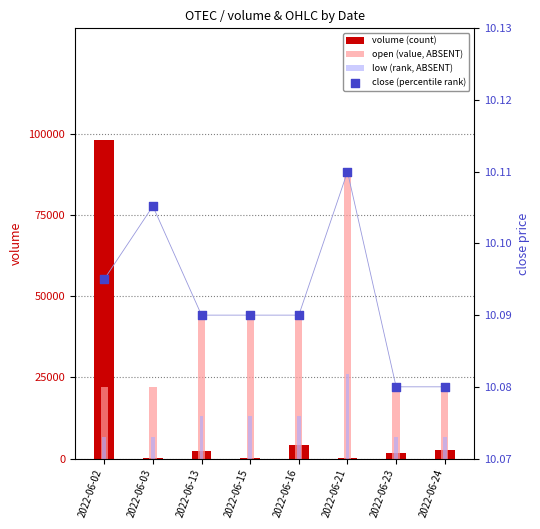

Which series contains the lowest Y value?

close (percentile rank)